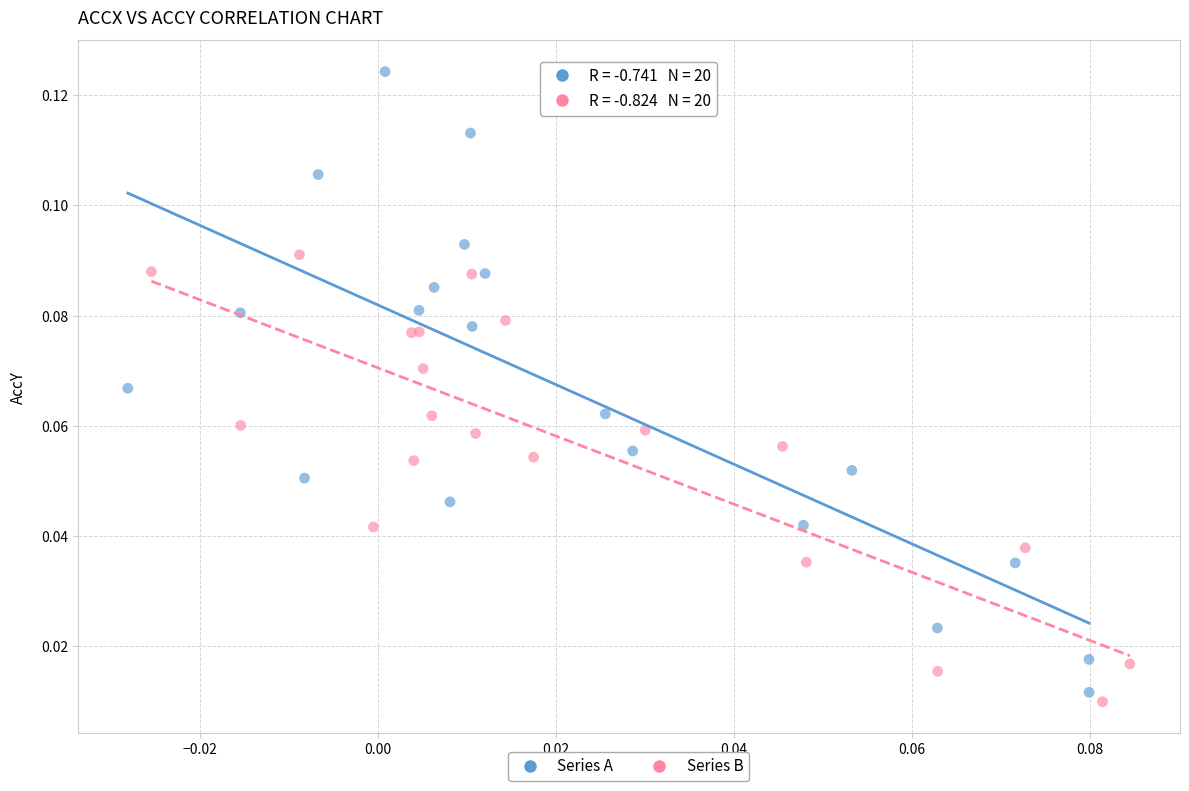

Which series reaches the maximum Y coordinate?

Series A